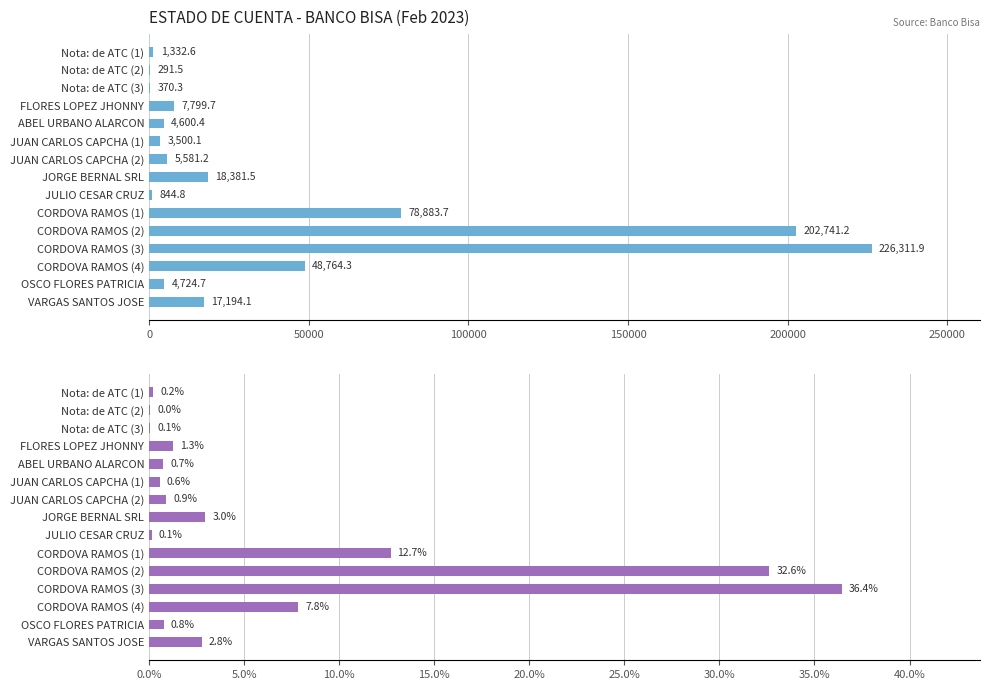

Reading left to right, extract all data points from this chart.

Importe: 1332.6	291.5	370.3	7799.7	4600.4	3500.1	5581.2	18381.5	844.8	78883.7	202741.2	226311.9	48764.3	4724.7	17194.1
Importe %: 0.2	0.0	0.1	1.3	0.7	0.6	0.9	3.0	0.1	12.7	32.6	36.4	7.8	0.8	2.8